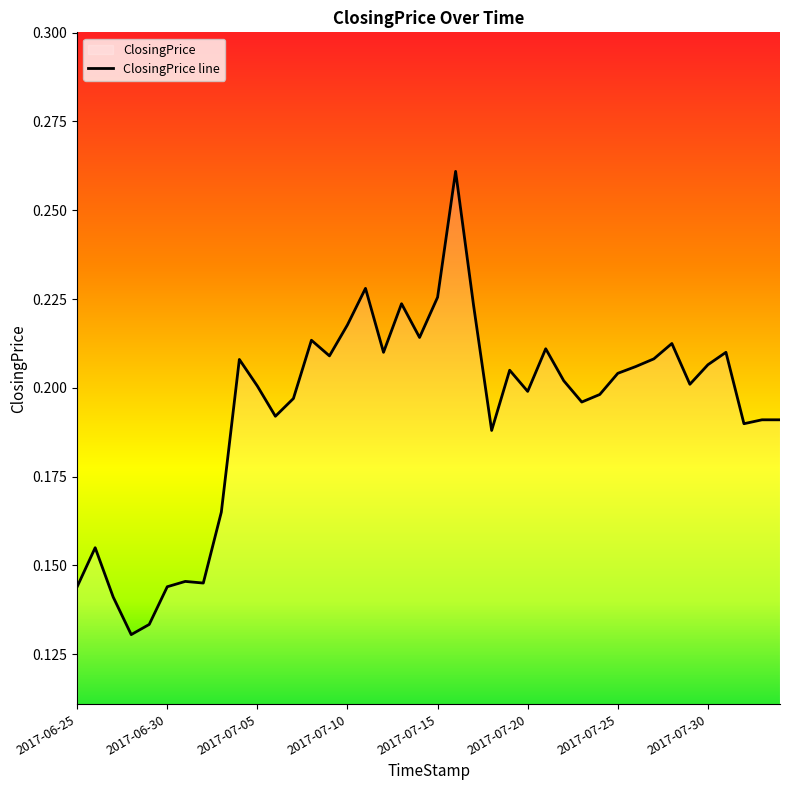

Where is the first local maximum?

2017-06-26